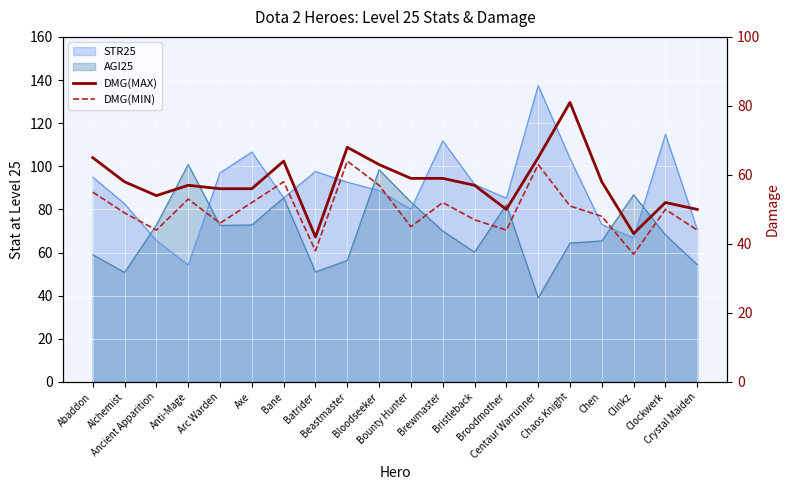

What is the approximate value of DMG(MAX) at Broodmother, to the nearest 10?

50